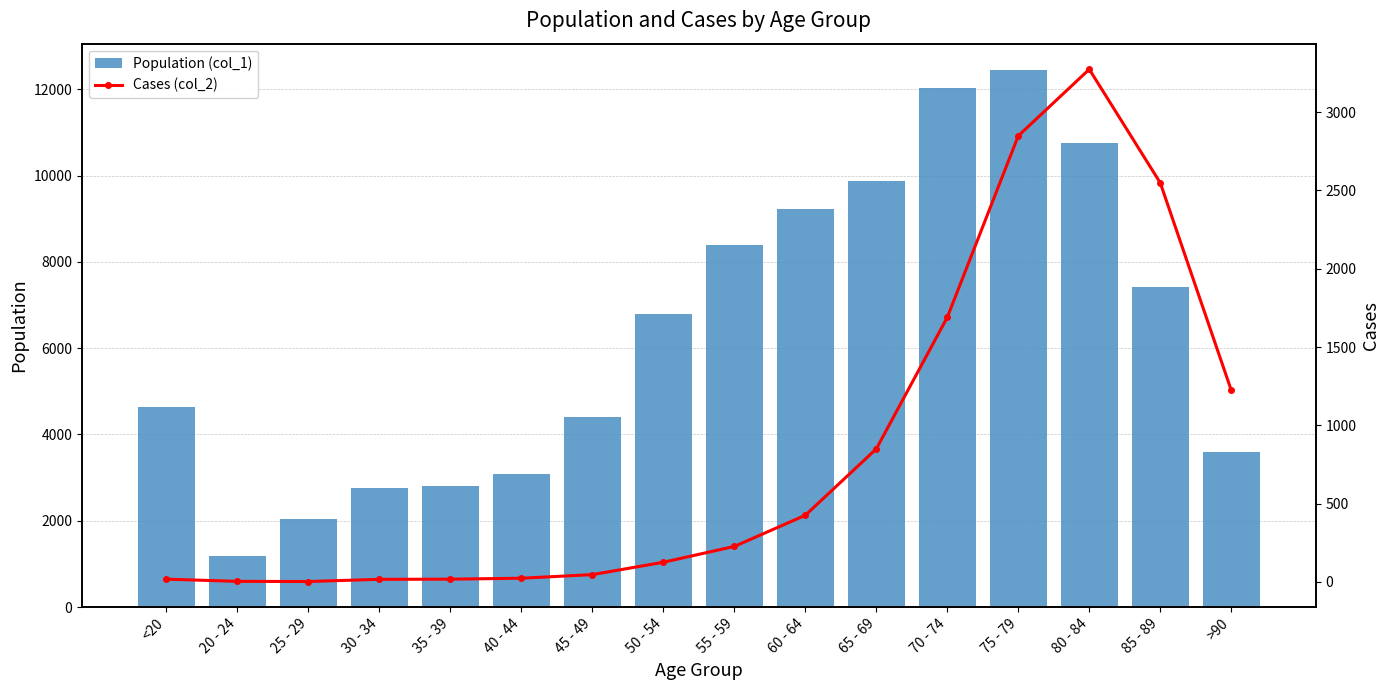

Reading left to right, transcribe all the data shown in this chart.

Population (col_1): <20=4641	20 - 24=1191	25 - 29=2038	30 - 34=2765	35 - 39=2814	40 - 44=3078	45 - 49=4396	50 - 54=6803	55 - 59=8400	60 - 64=9236	65 - 69=9883	70 - 74=12018	75 - 79=12434	80 - 84=10764	85 - 89=7417	>90=3604
Cases (col_2): <20=18	20 - 24=4	25 - 29=3	30 - 34=17	35 - 39=18	40 - 44=24	45 - 49=47	50 - 54=126	55 - 59=227	60 - 64=426	65 - 69=850	70 - 74=1690	75 - 79=2848	80 - 84=3273	85 - 89=2548	>90=1224